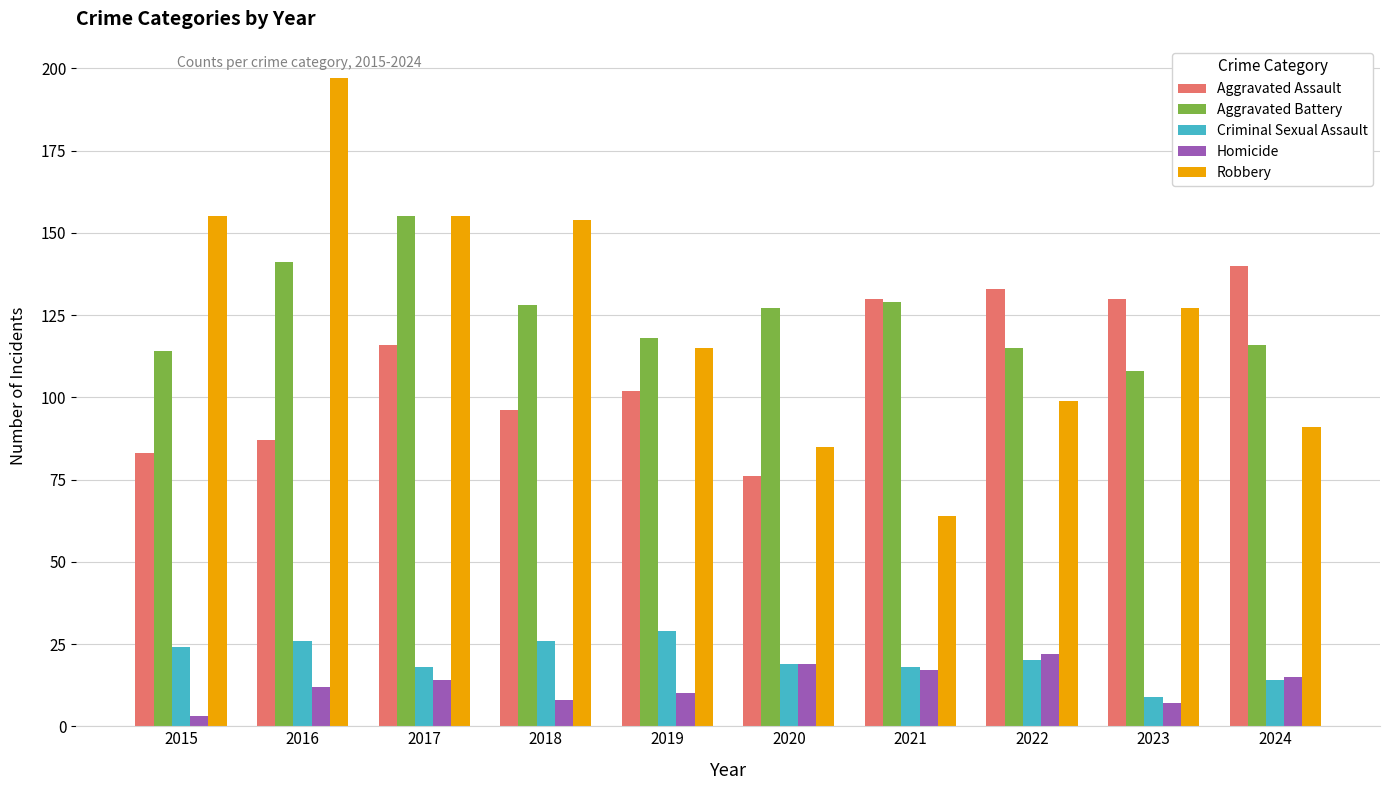

At how many categories does at least one series exceed 64?

10